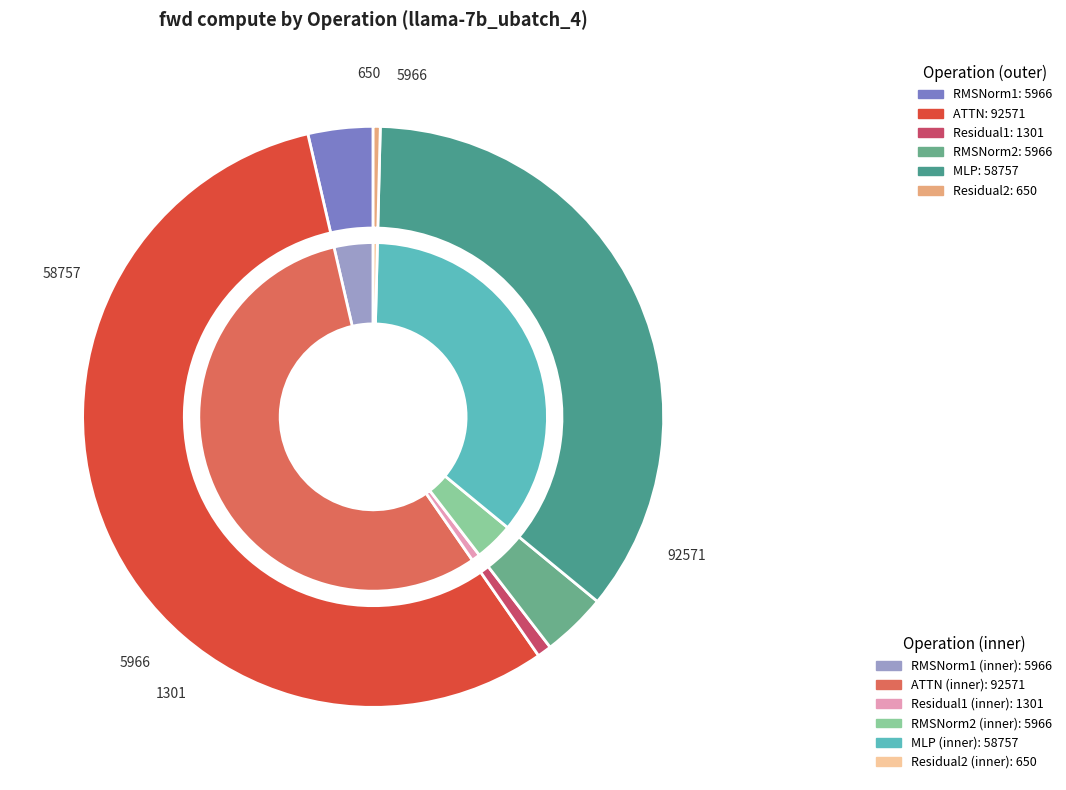

Combined, do Residual1 and ATTN account for over 50%?

Yes